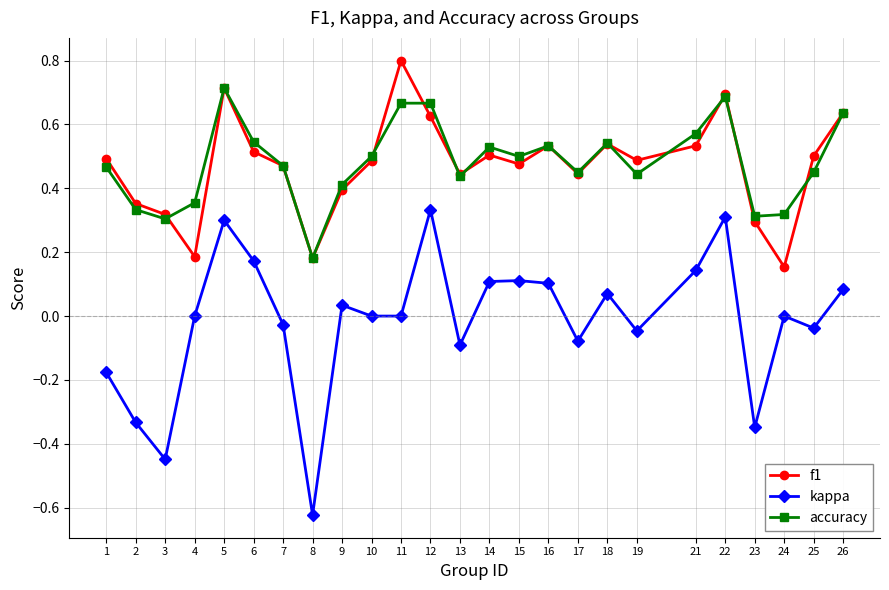

Which category has the lowest value across all series?

8